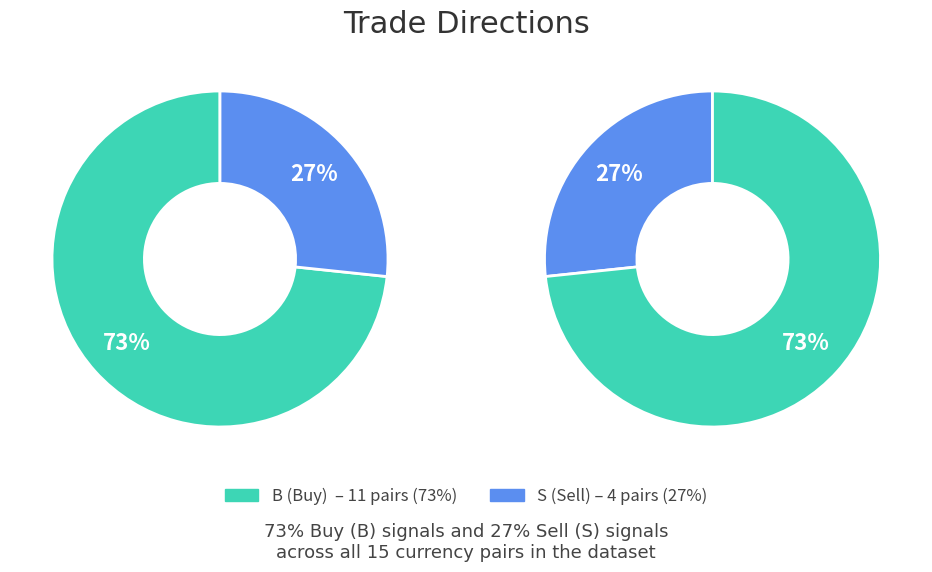

Which slice is the largest?

B